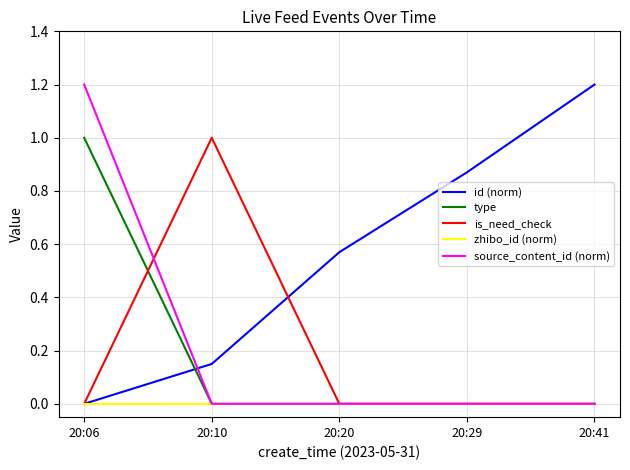

True or false: is_need_check has more than 0 points higher than both neighbors.

True